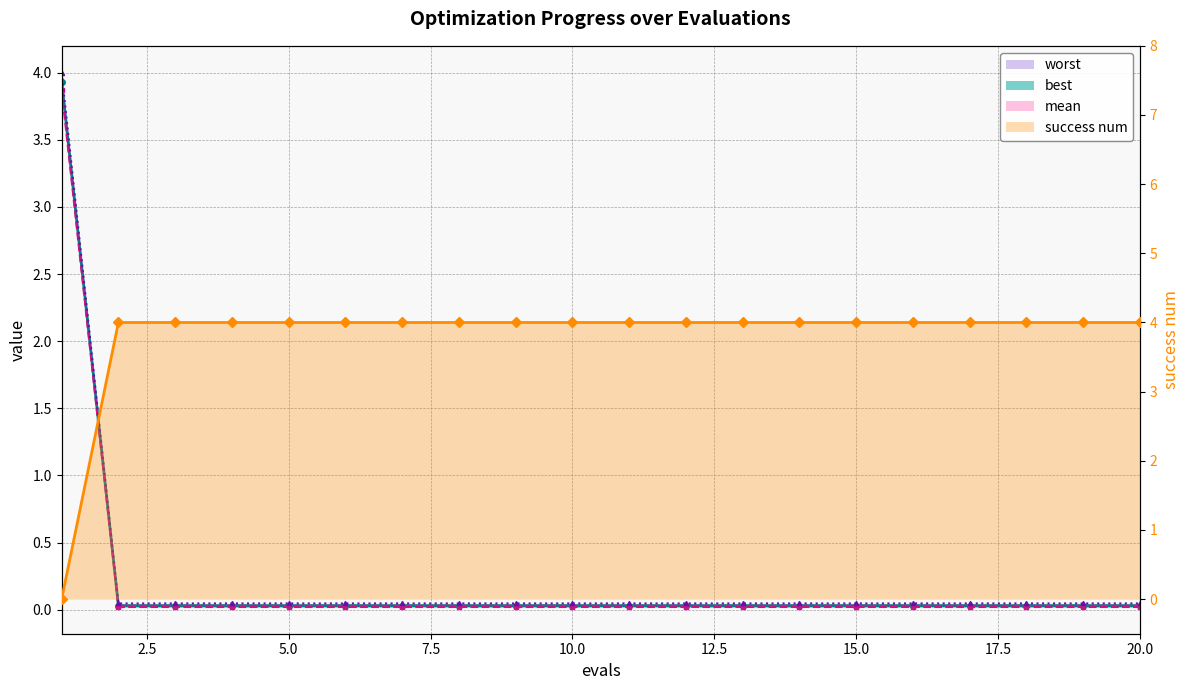

True or false: best (line) has more than 2 points higher than both neighbors.

False